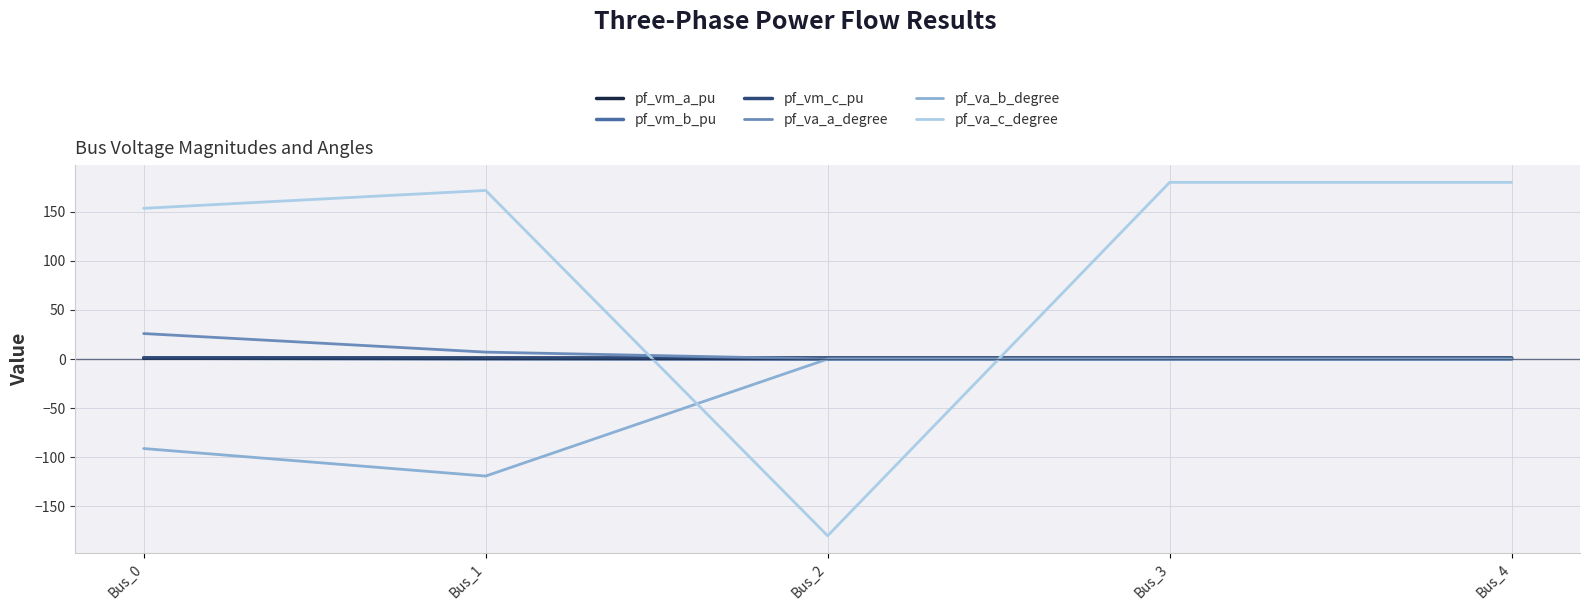

What is the sum of all pf_va_b_degree values?

-210.3